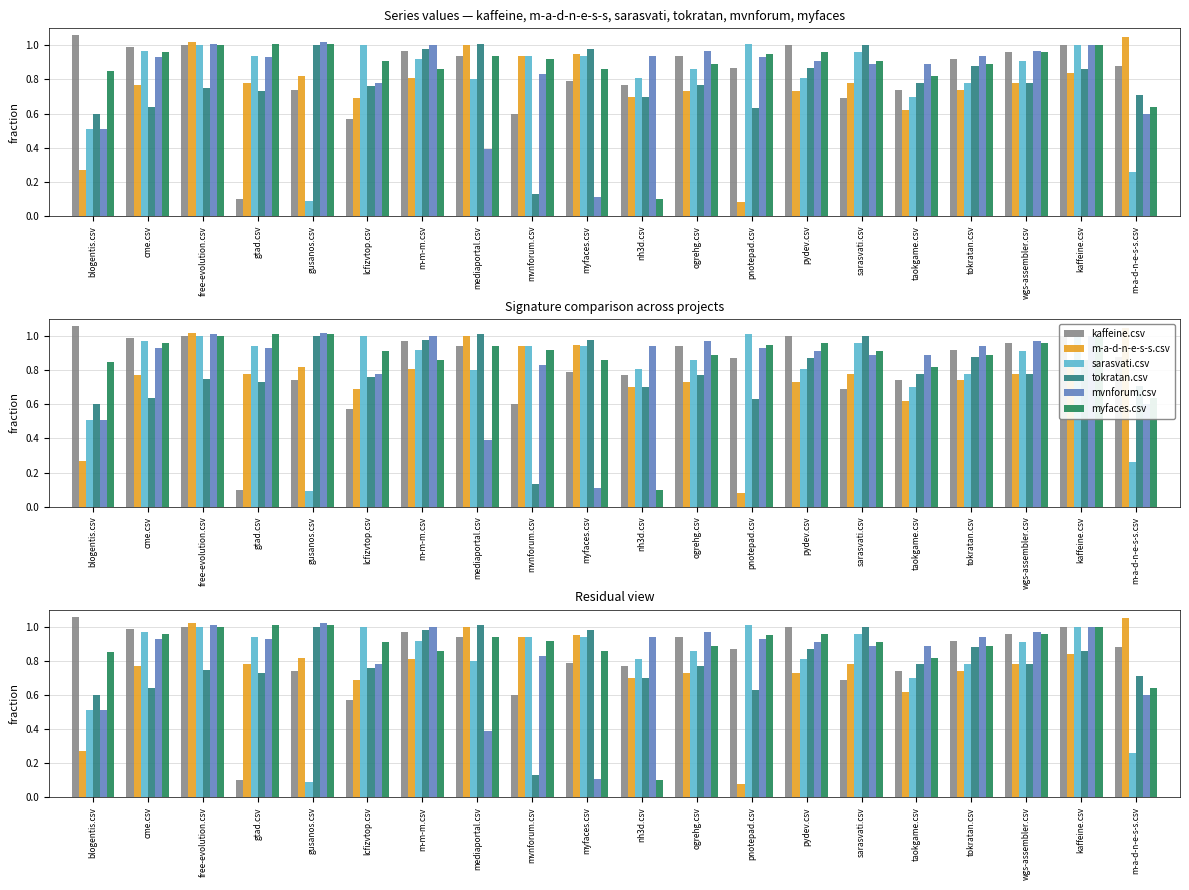

How many bars are there in total?

120